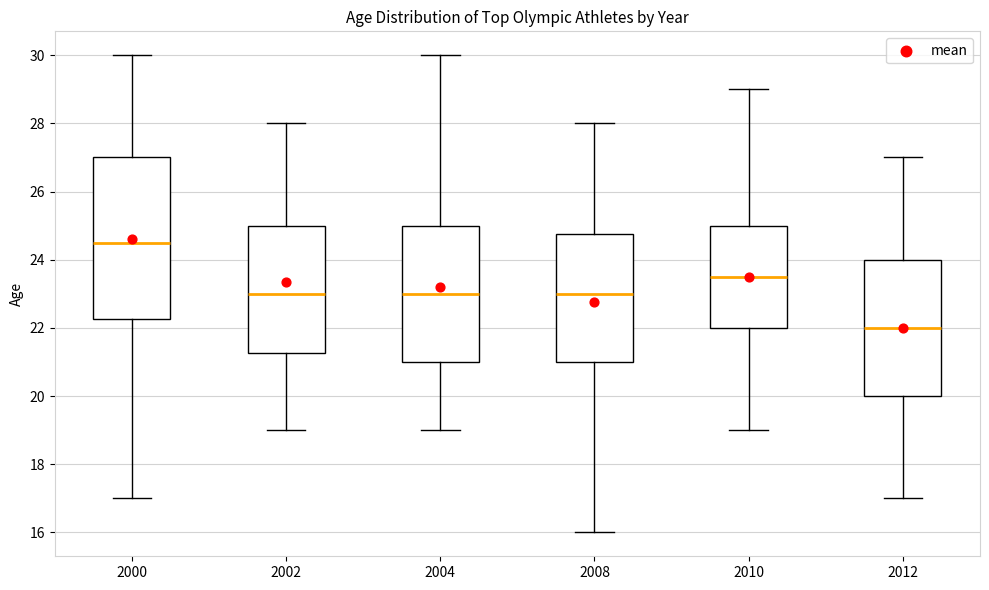

Which box's median line is the lowest?

2012